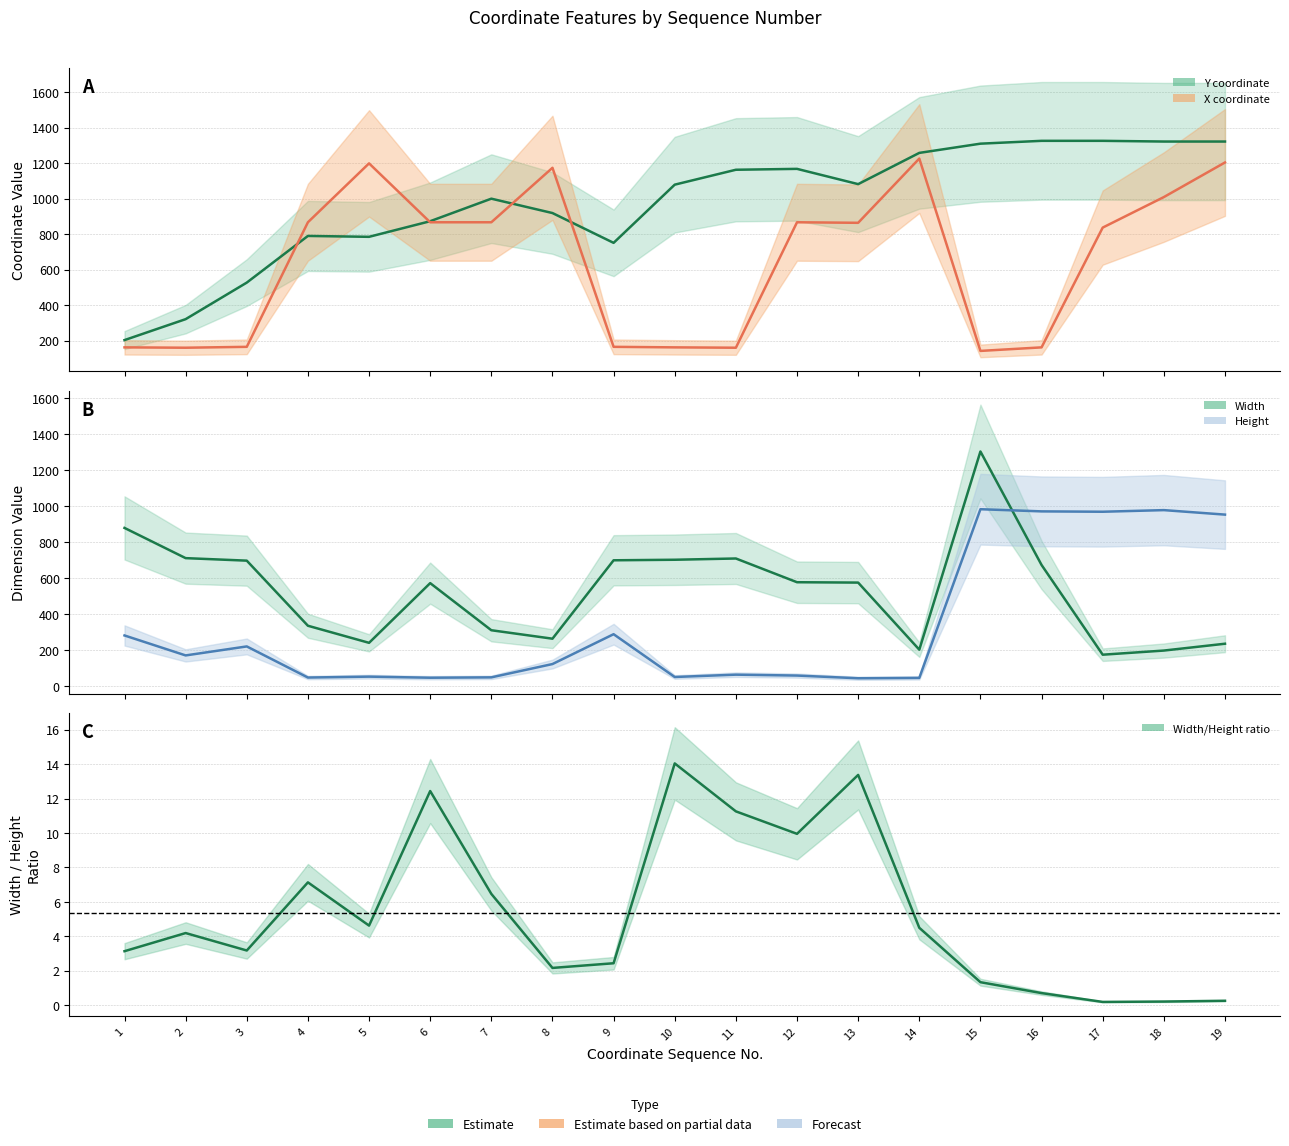

After their last crossing, which series has the higher values: X or Height?

X